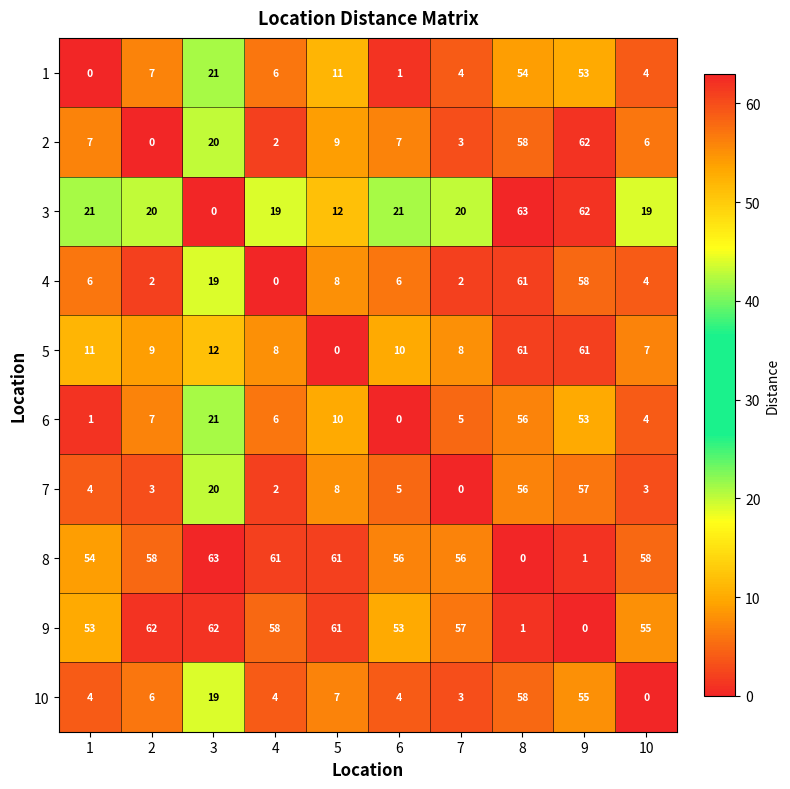

How many series are shown in this chart?

10